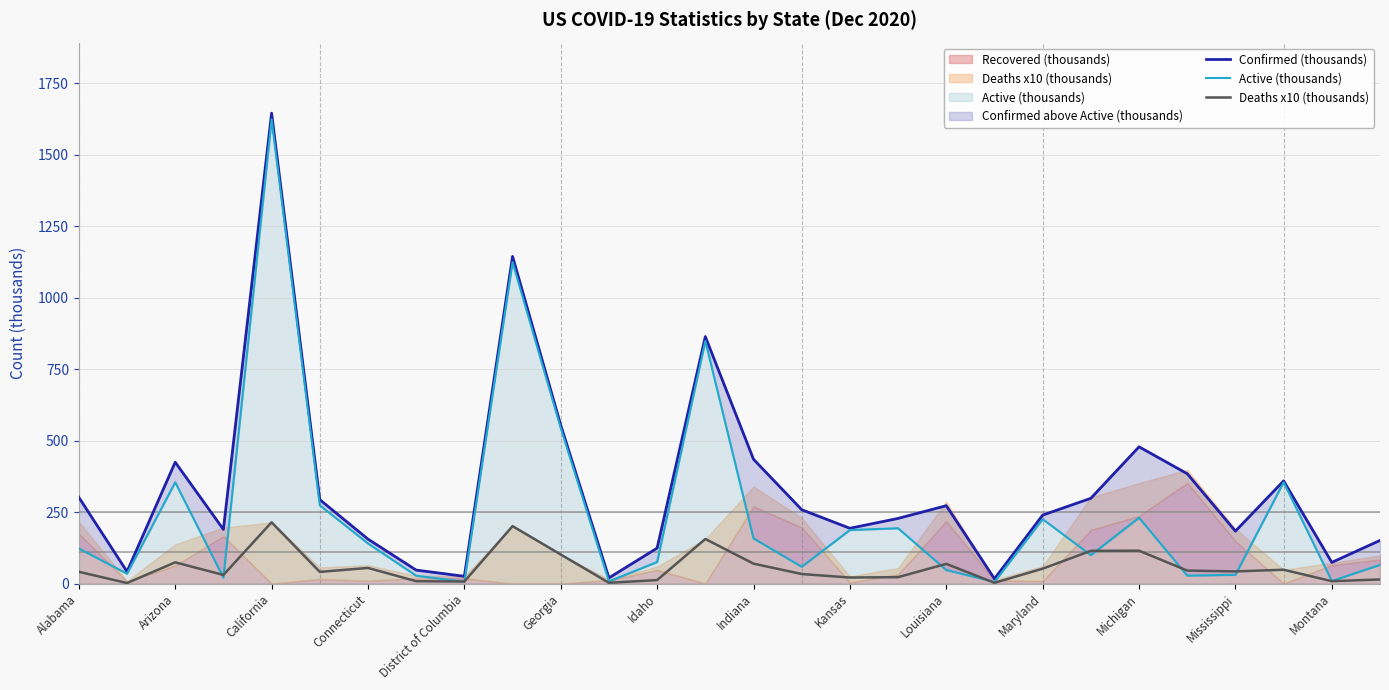

True or false: Active (thousands) has a value of 253.3 at 17.

False